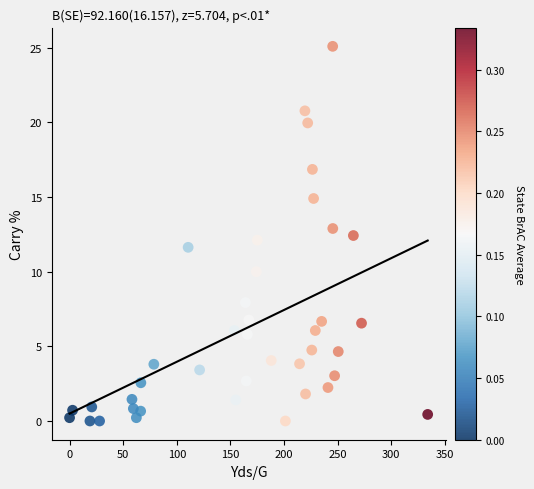

What is the range of X values (max minus min)?

334.0